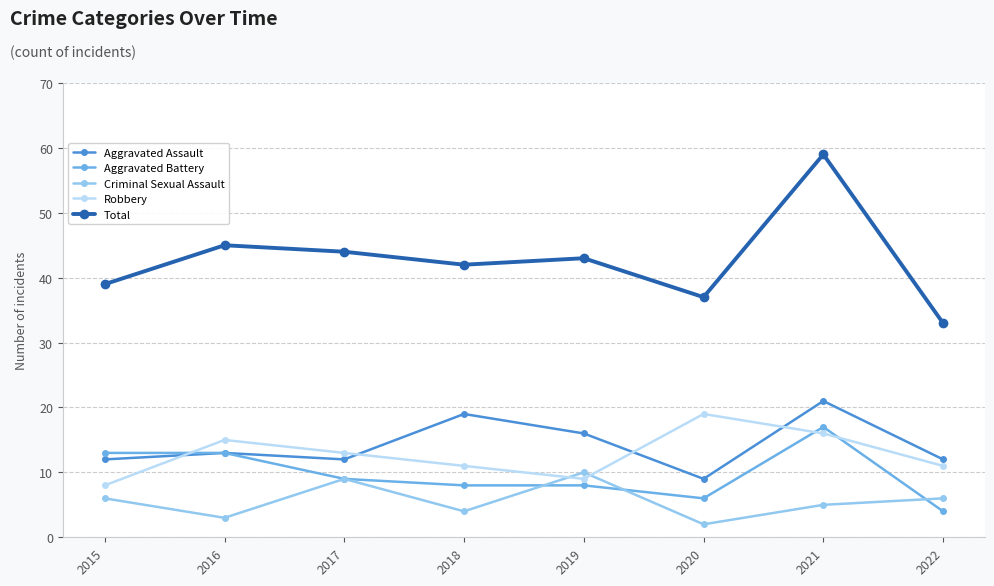

What is the average value of the Robbery series?

13